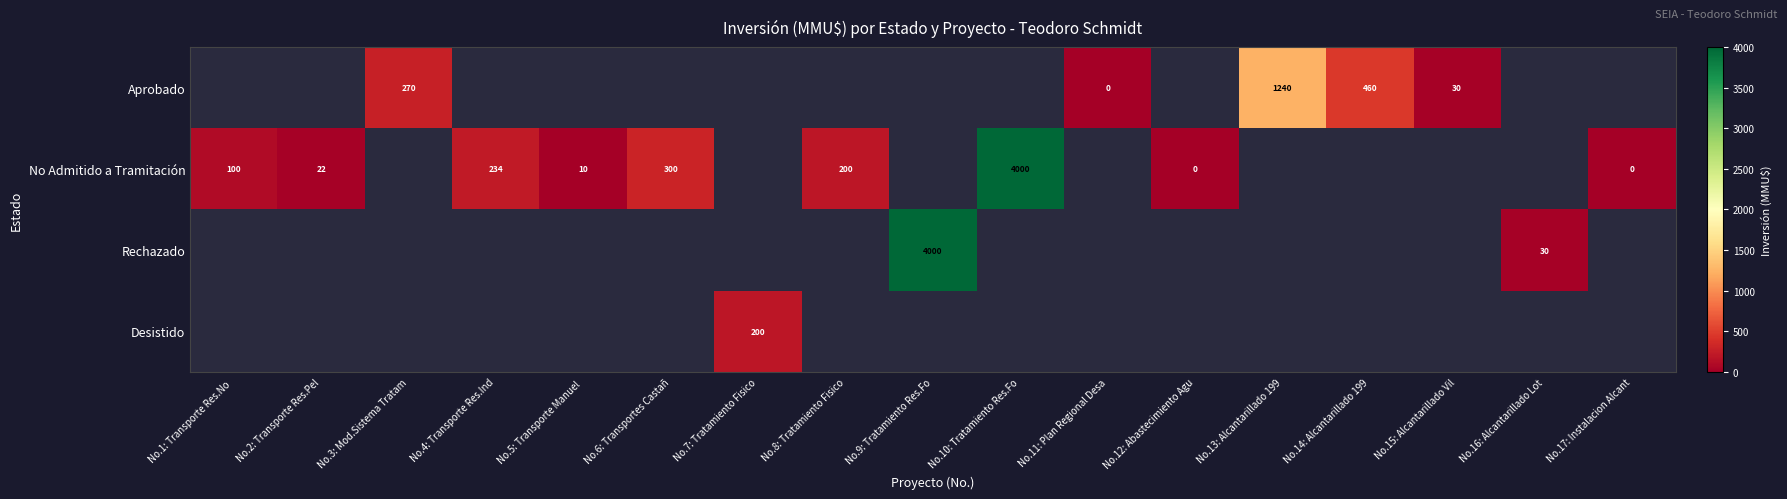

The No Admitido a Tramitación series shows 401 at No.4: Transporte Res.Ind. True or false?

False